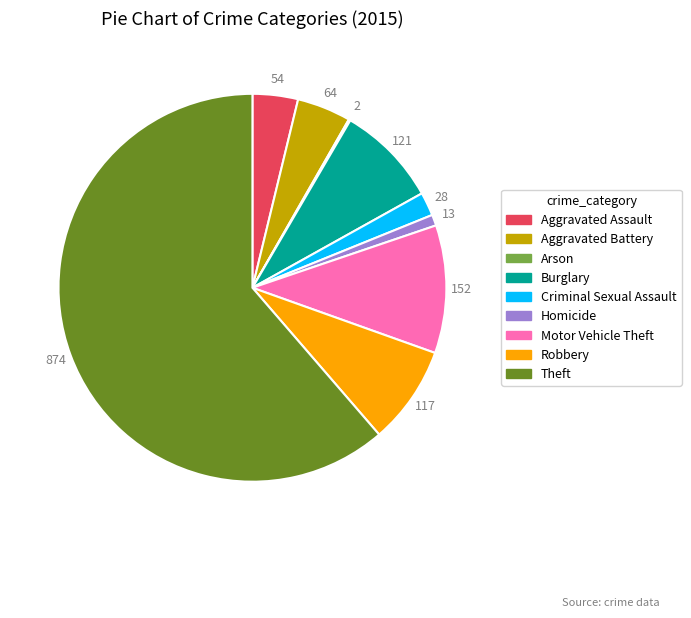

Which slice is the largest?

Theft